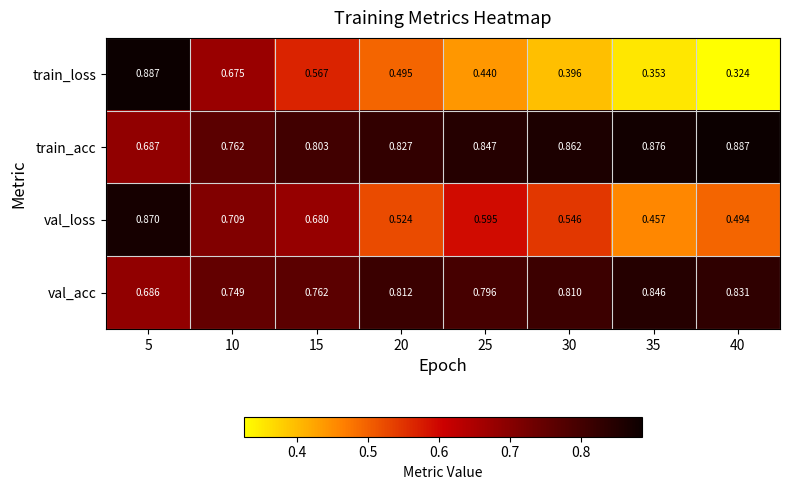

At 25, list the series in order from smallest to largest.

train_loss, val_loss, val_acc, train_acc